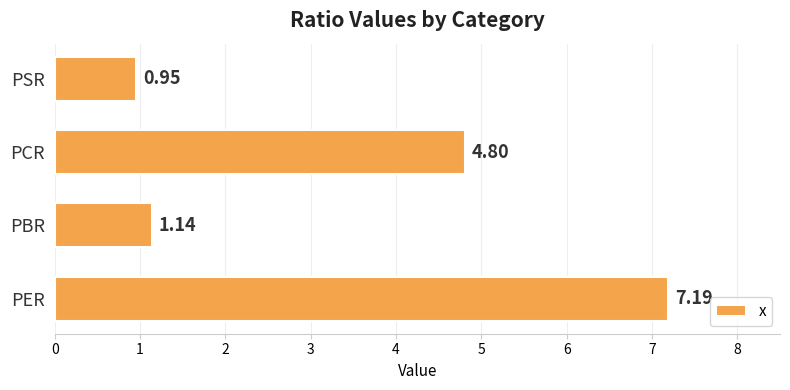

What is the change in value from PBR to PCR?

+3.7